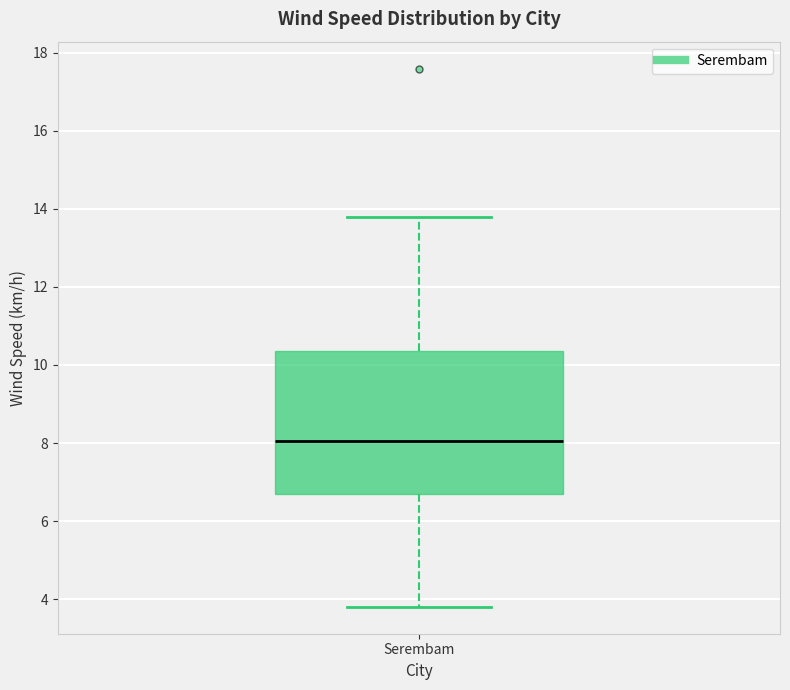

Transcribe this box plot: give where the median line is, the range the box spans, and where the two whiskers end, as read against the y-axis. The values are not printed on the chart, so give them approximately, as read against the axis.

median 8.0, box 6.8 to 10.4, whiskers 3.8 to 13.8